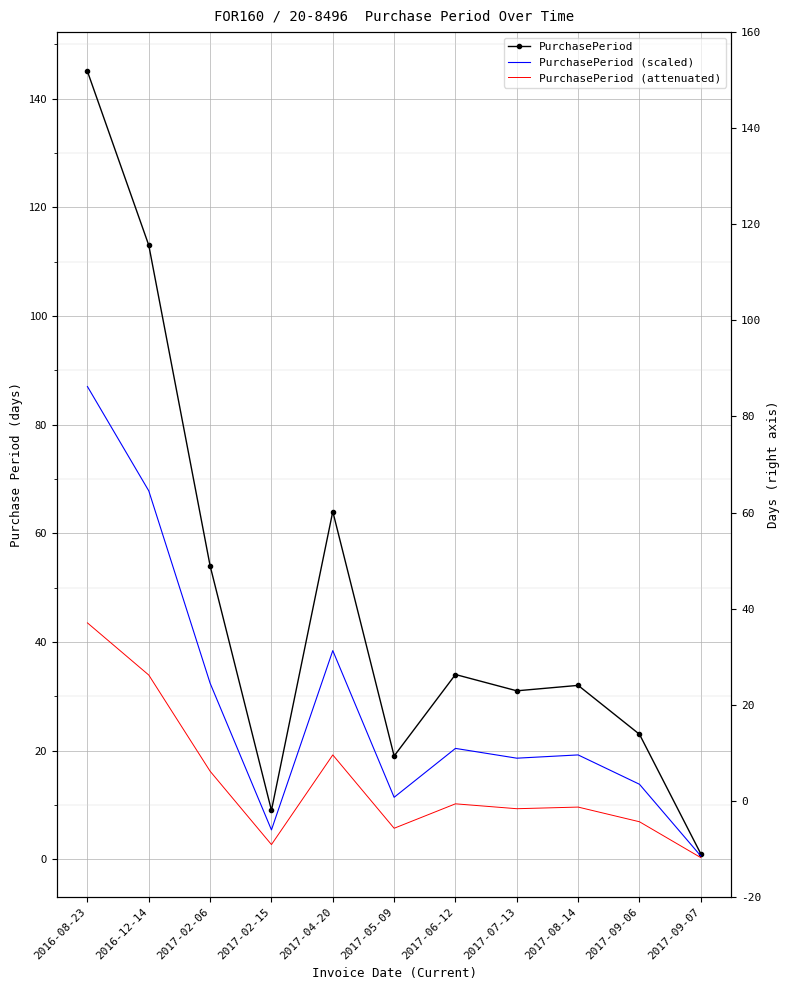

What is the value of the PurchasePeriod (attenuated) point at the 10th from the left?

6.9